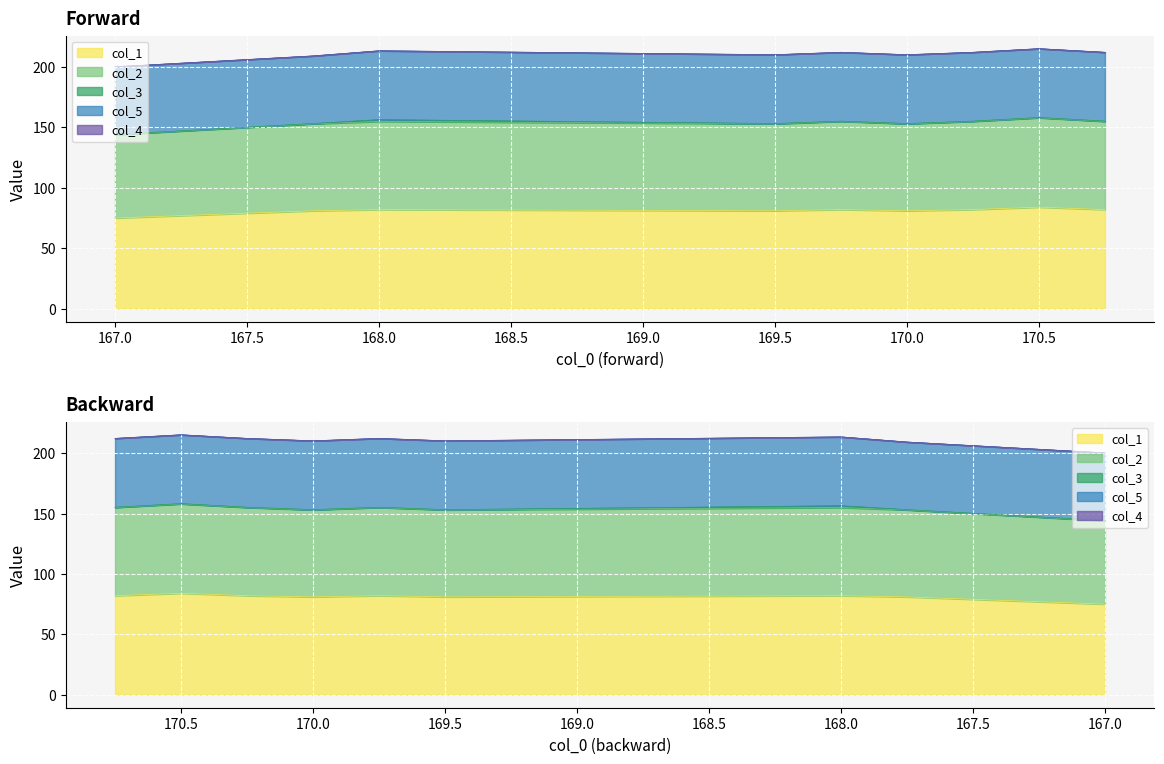

How many lines are shown in the chart?

5